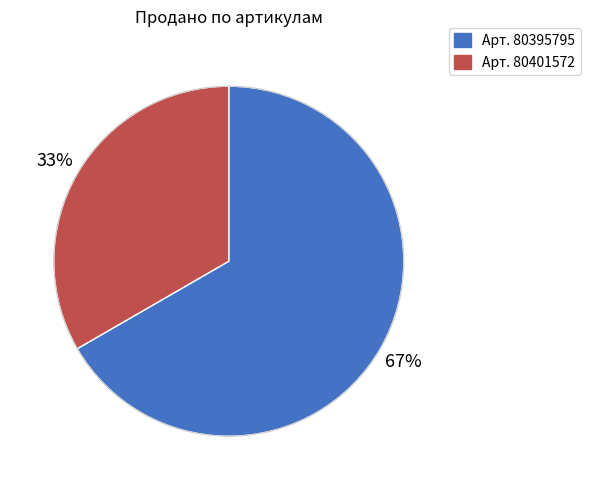

Does any single category account for the majority?

Yes